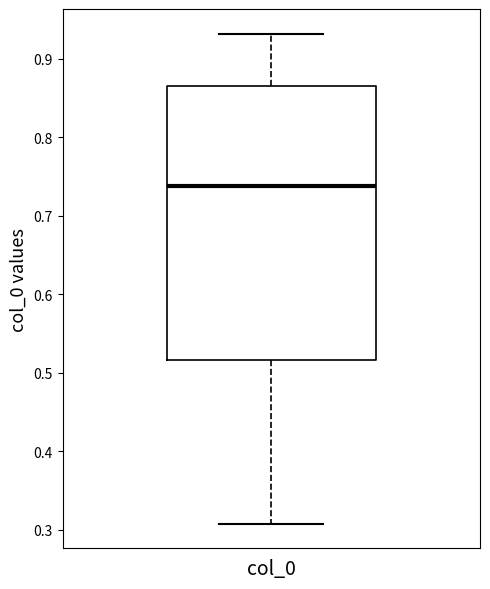

Transcribe this box plot: give where the median line is, the range the box spans, and where the two whiskers end, as read against the y-axis. The values are not printed on the chart, so give them approximately, as read against the axis.

median 0.74, box 0.52 to 0.87, whiskers 0.31 to 0.93